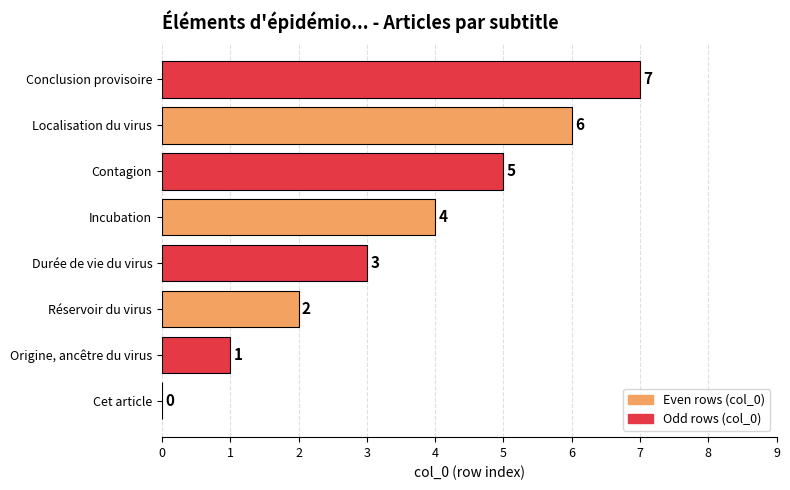

Which label corresponds to the largest value in the chart?

Conclusion provisoire